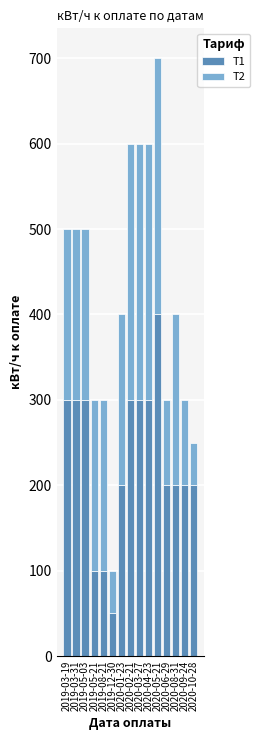

What is the average value of the Т1 series?

230